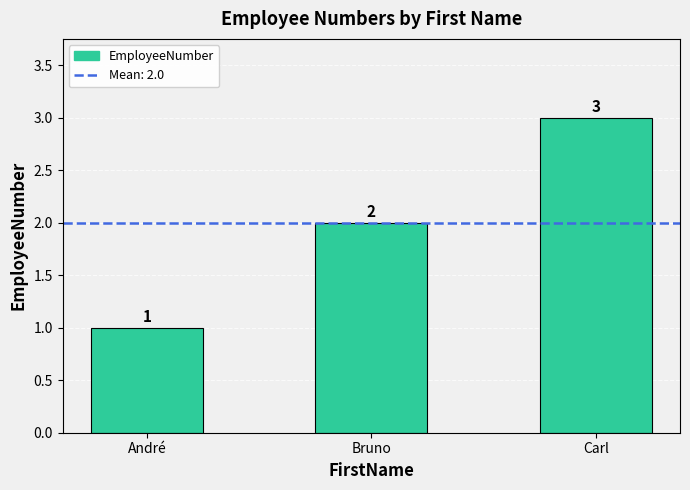

What is the label of the 2nd bar from the right?

Bruno